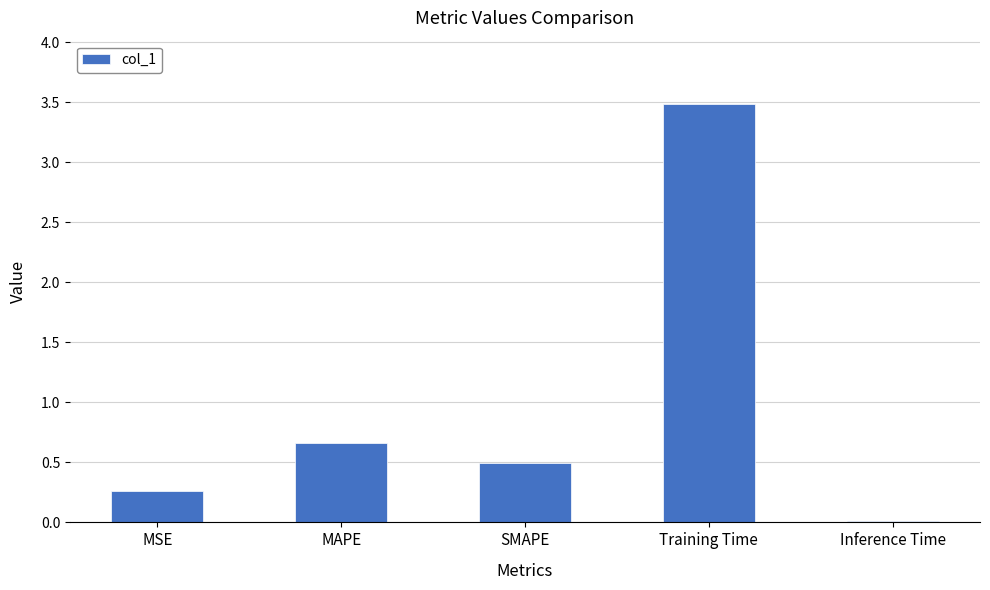

At which label is the value closest to 1?

MAPE